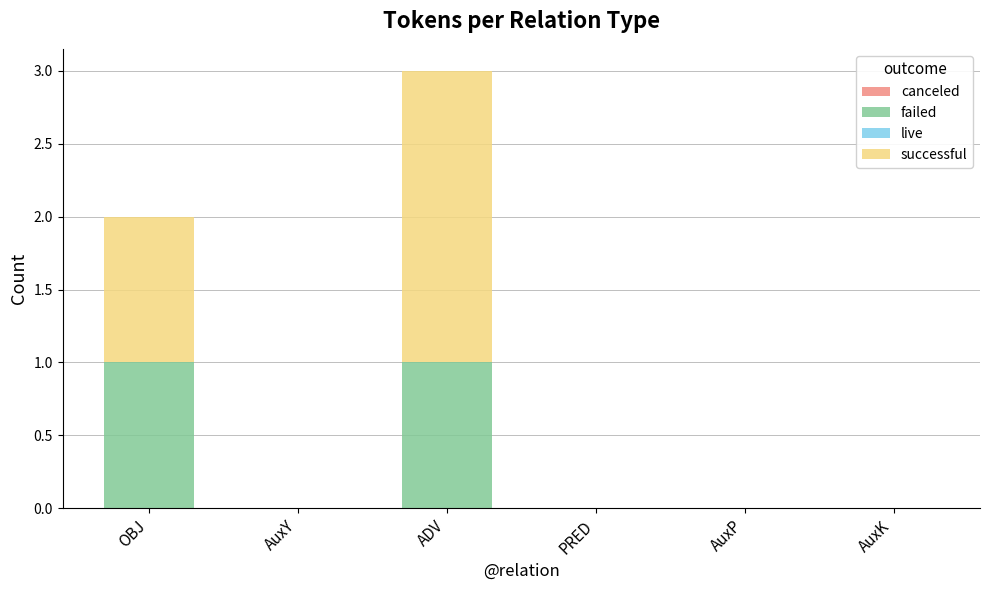

What is the total value across all series at ADV?

3